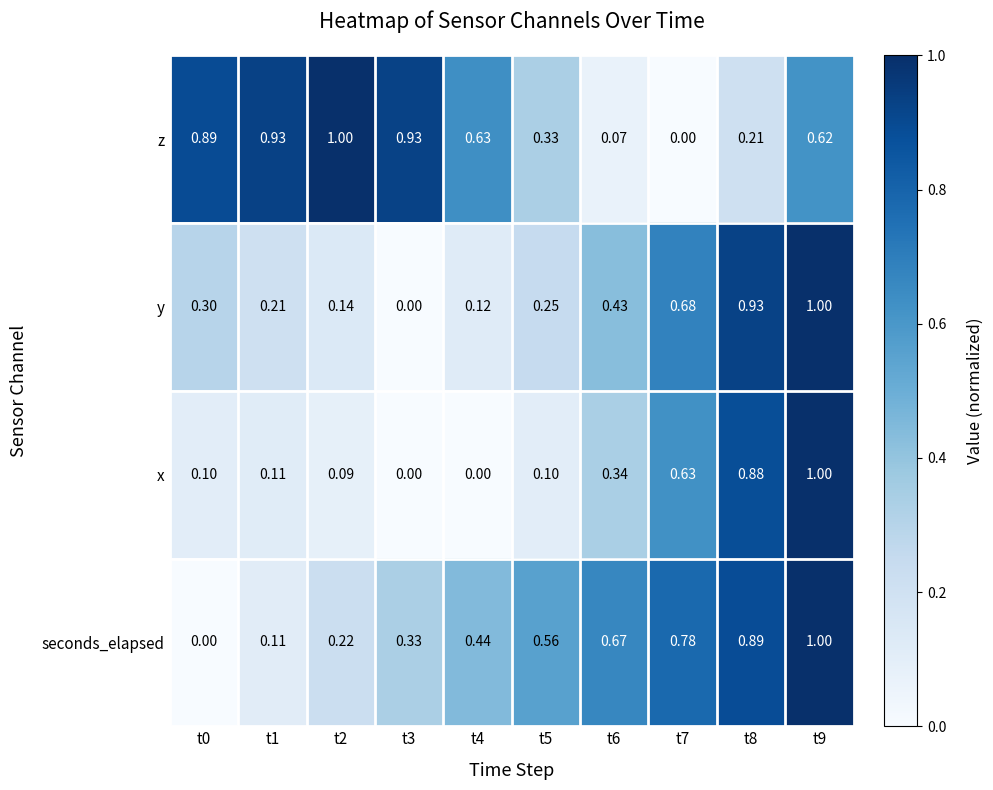

Rank the series by their average value, from highest to lowest.

z, seconds_elapsed, y, x